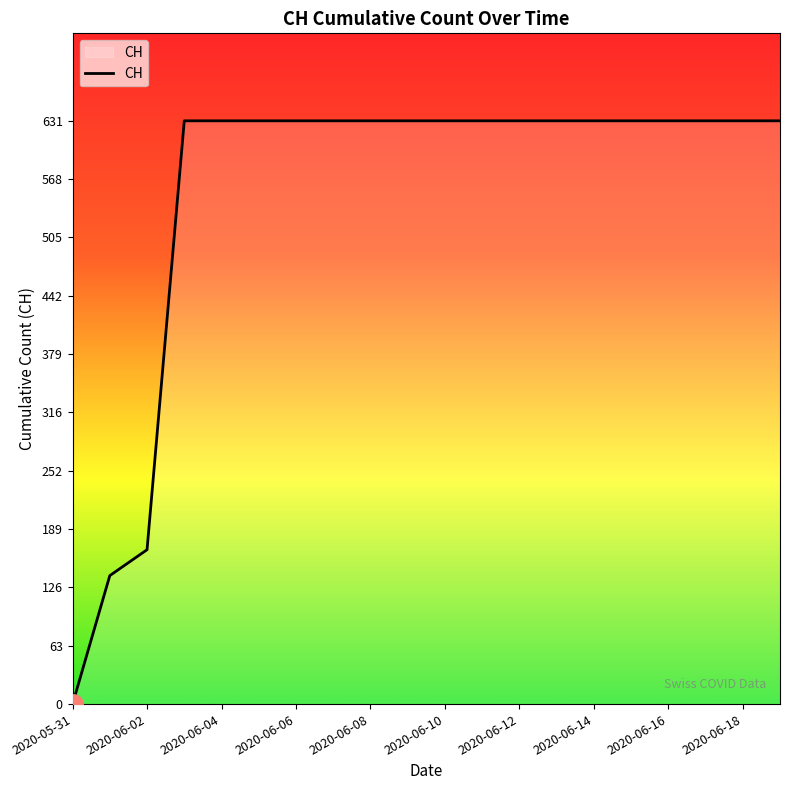

What is the maximum value shown in the chart?

631